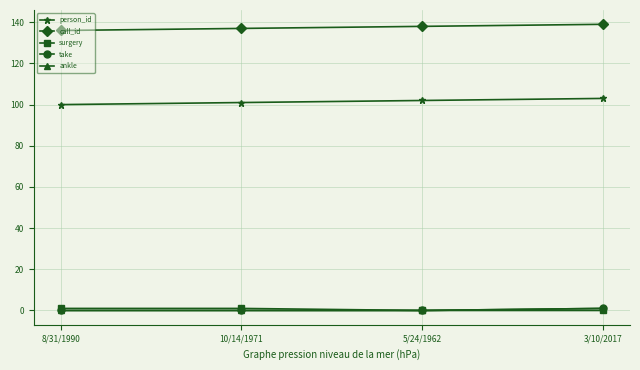

Is this an area chart (filled region under the line)?

No